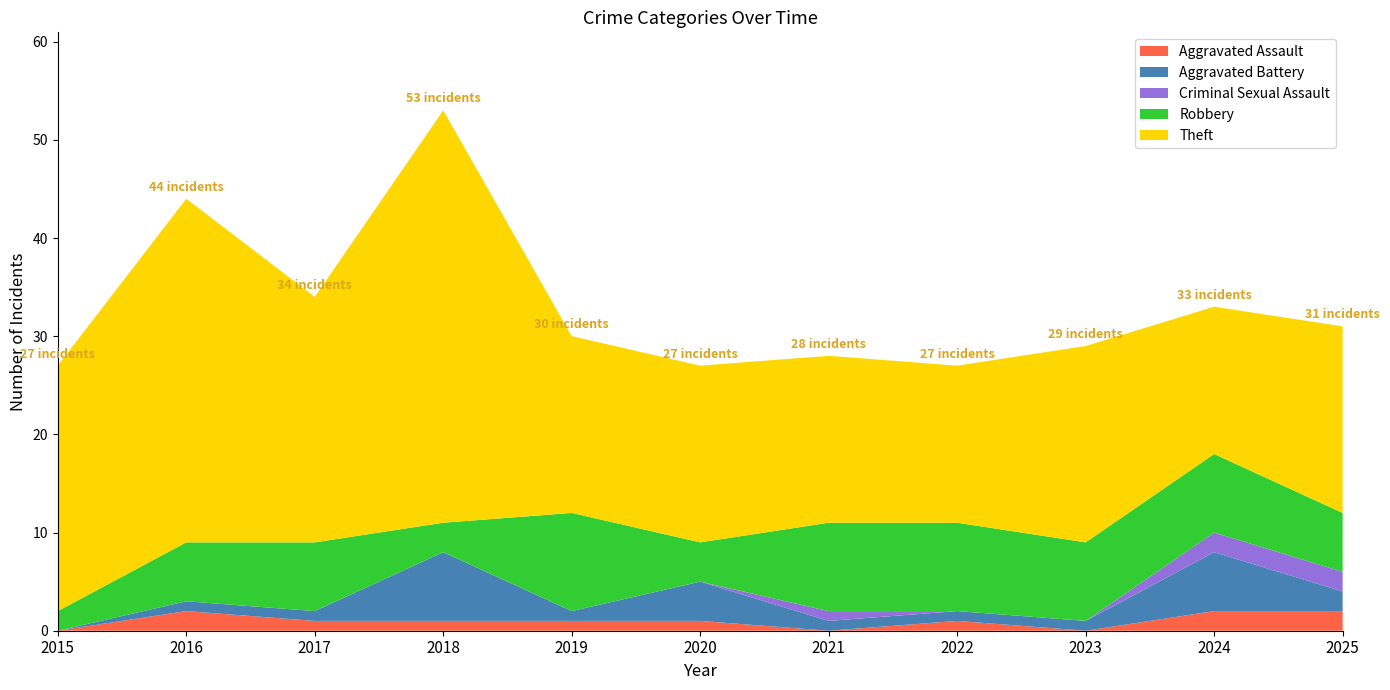

Reading left to right, list all the values displayed in this chart.

Aggravated Assault: 2015=0	2016=2	2017=1	2018=1	2019=1	2020=1	2021=0	2022=1	2023=0	2024=2	2025=2
Aggravated Battery: 2015=0	2016=1	2017=1	2018=7	2019=1	2020=4	2021=1	2022=1	2023=1	2024=6	2025=2
Criminal Sexual Assault: 2015=0	2016=0	2017=0	2018=0	2019=0	2020=0	2021=1	2022=0	2023=0	2024=2	2025=2
Robbery: 2015=2	2016=6	2017=7	2018=3	2019=10	2020=4	2021=9	2022=9	2023=8	2024=8	2025=6
Theft: 2015=25	2016=35	2017=25	2018=42	2019=18	2020=18	2021=17	2022=16	2023=20	2024=15	2025=19